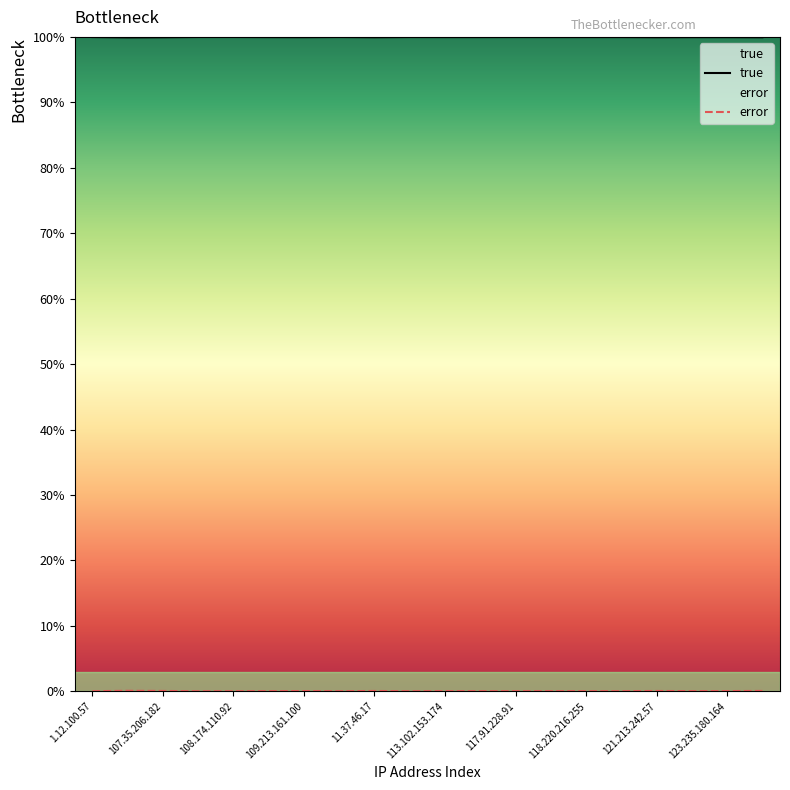

What value does the true series have at 117.91.228.91?

100.0